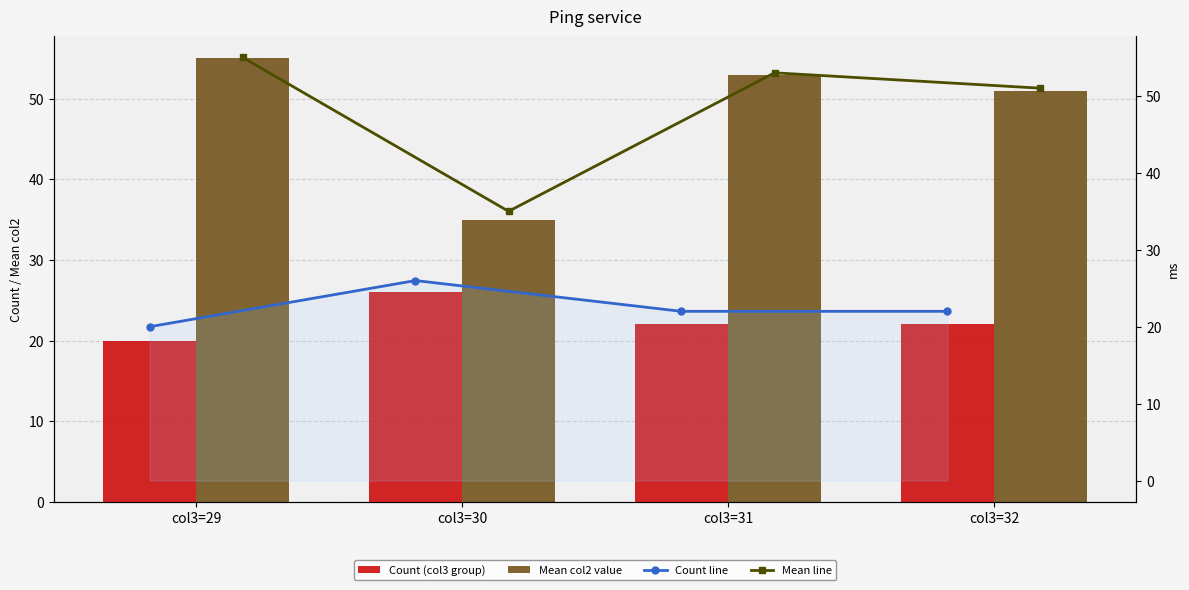

What is the highest value of the Count (col3 group) series?

26